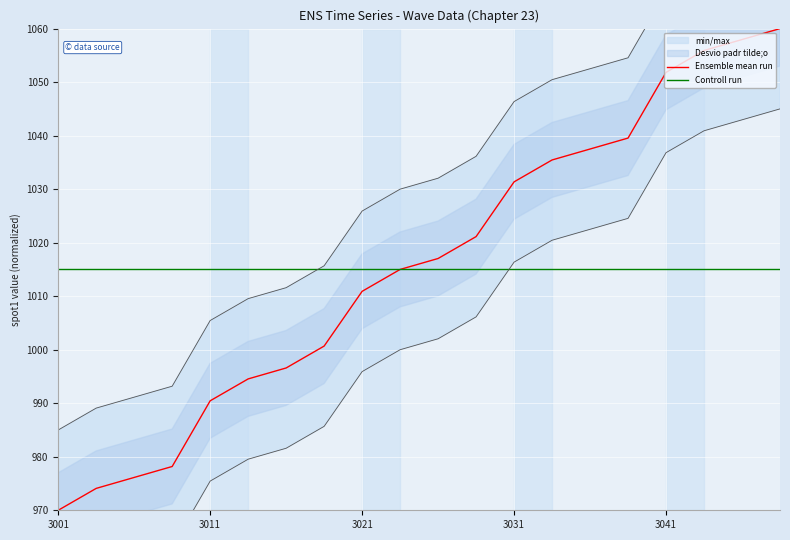

Is this an area chart (filled region under the line)?

No